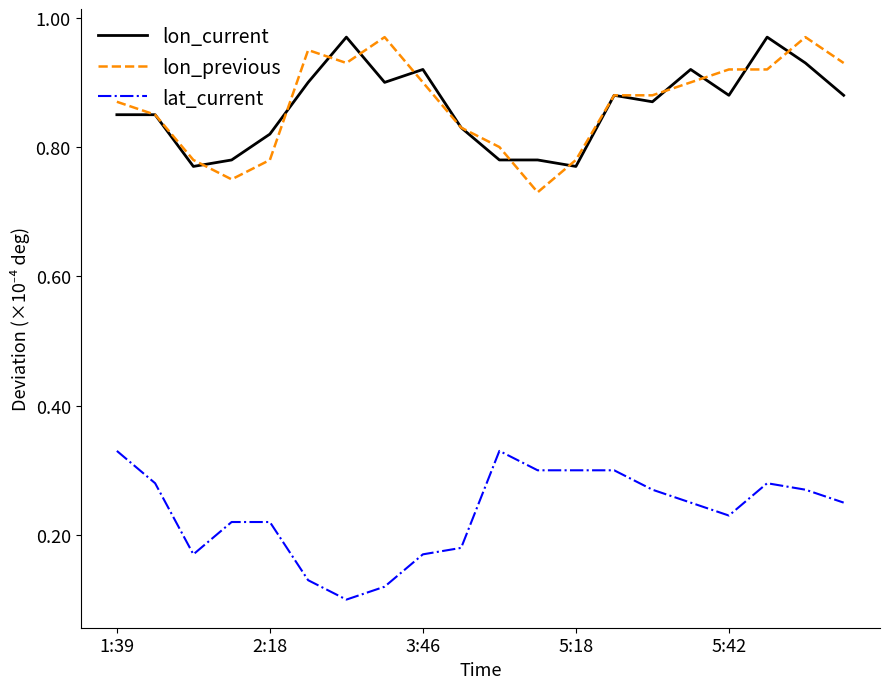

True or false: lat_current and lon_previous cross at least once.

False